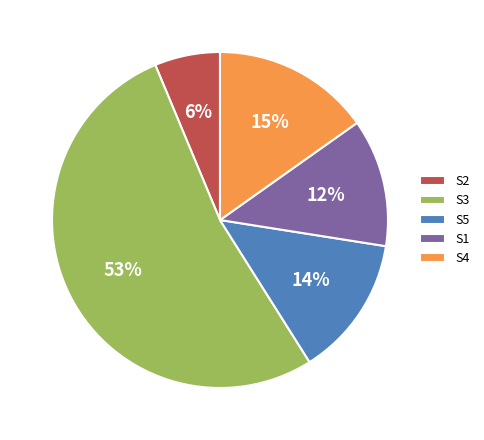

To the nearest percent, what percentage of the pie is S3?

53%